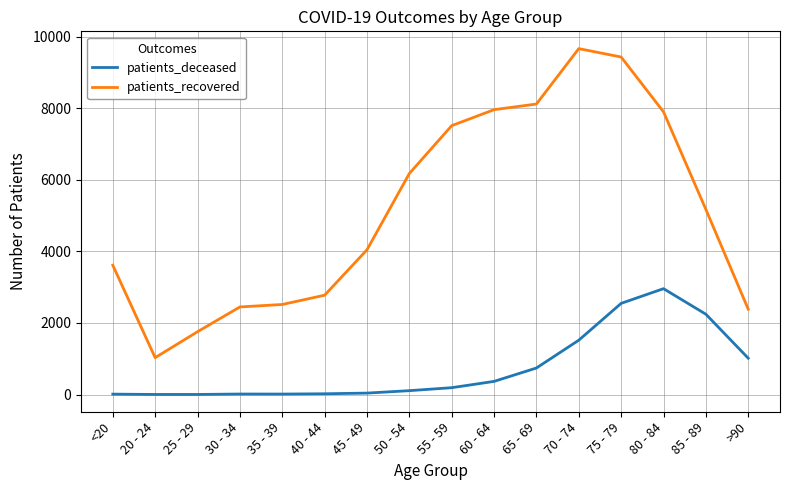

Does the chart display data point markers on the line(s)?

No